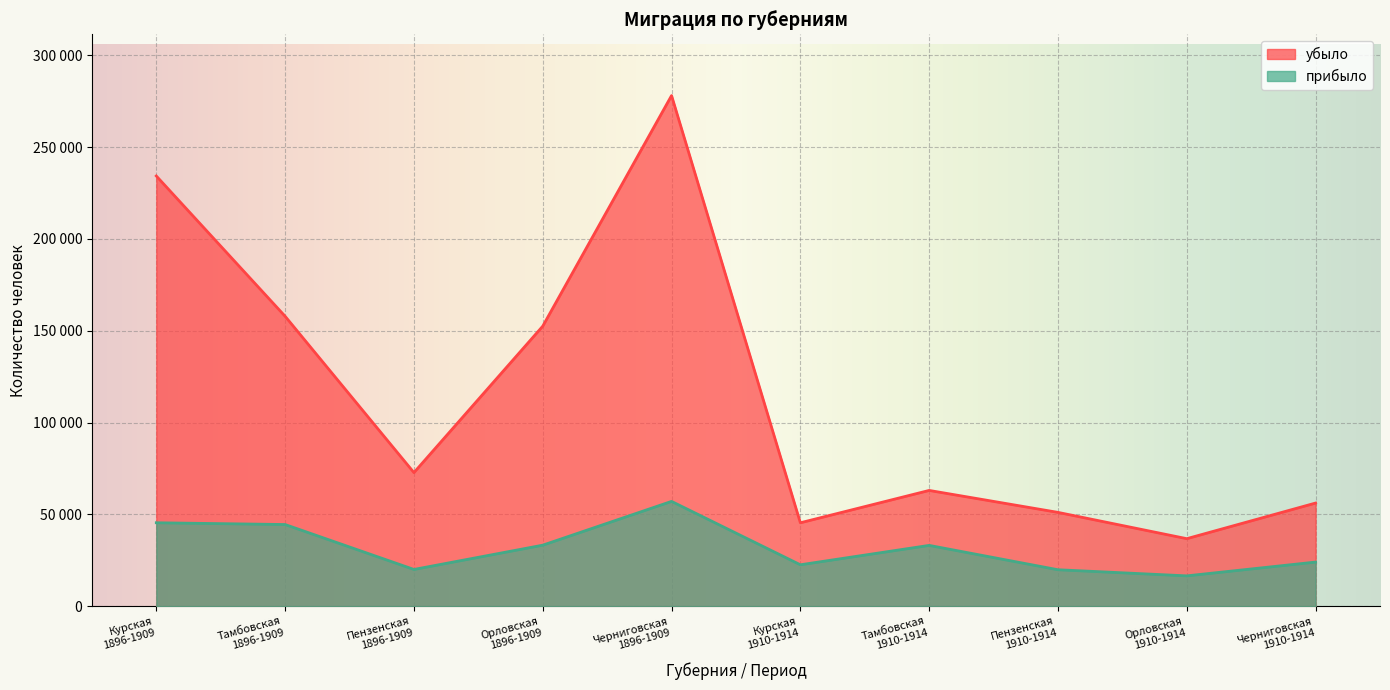

What is the greatest value displayed?

278086